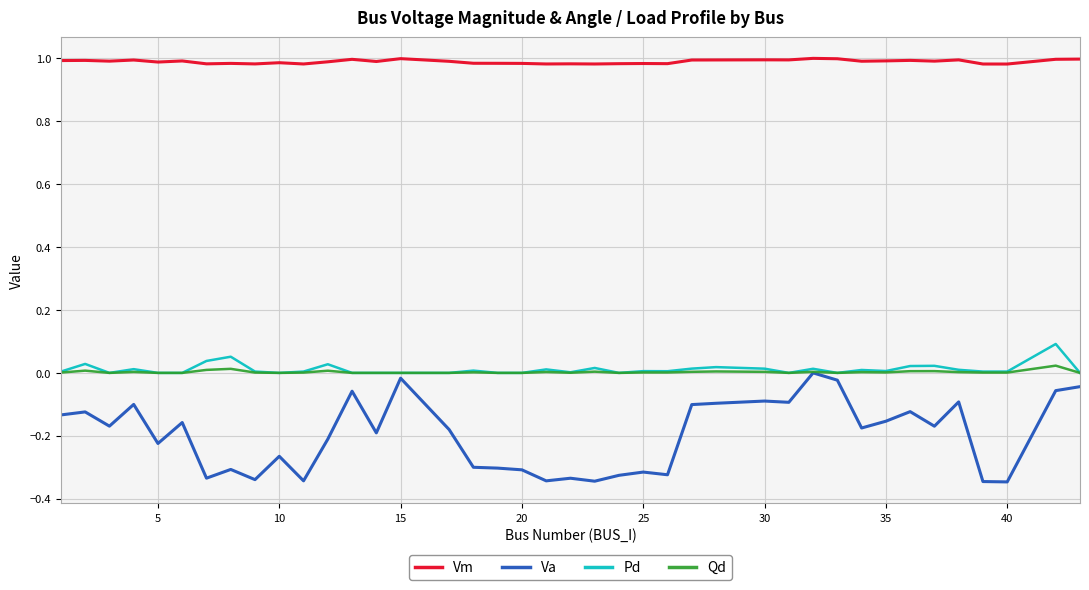

Which series has the widest spread of values?

Va